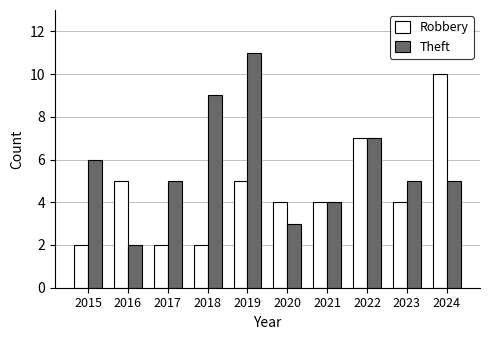

What is the lowest value of the Theft series?

2